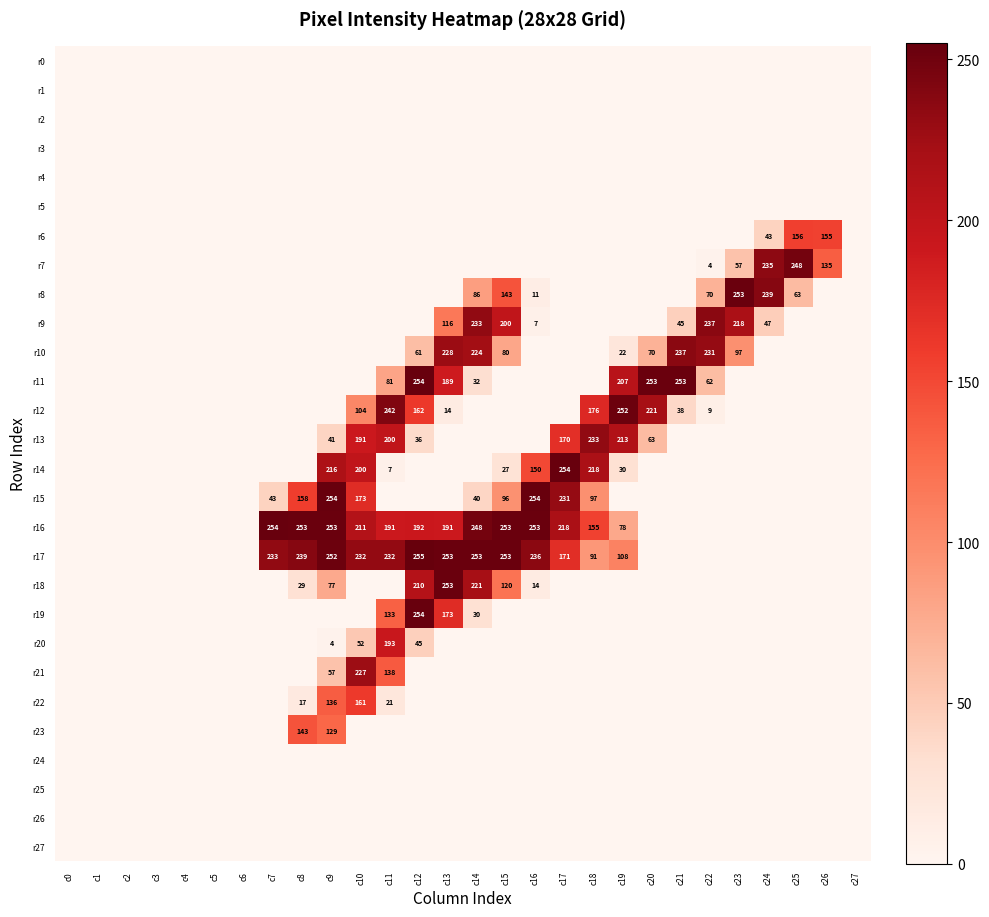

Is the value of r9 at c23 greater than the value of r14 at c11?

Yes